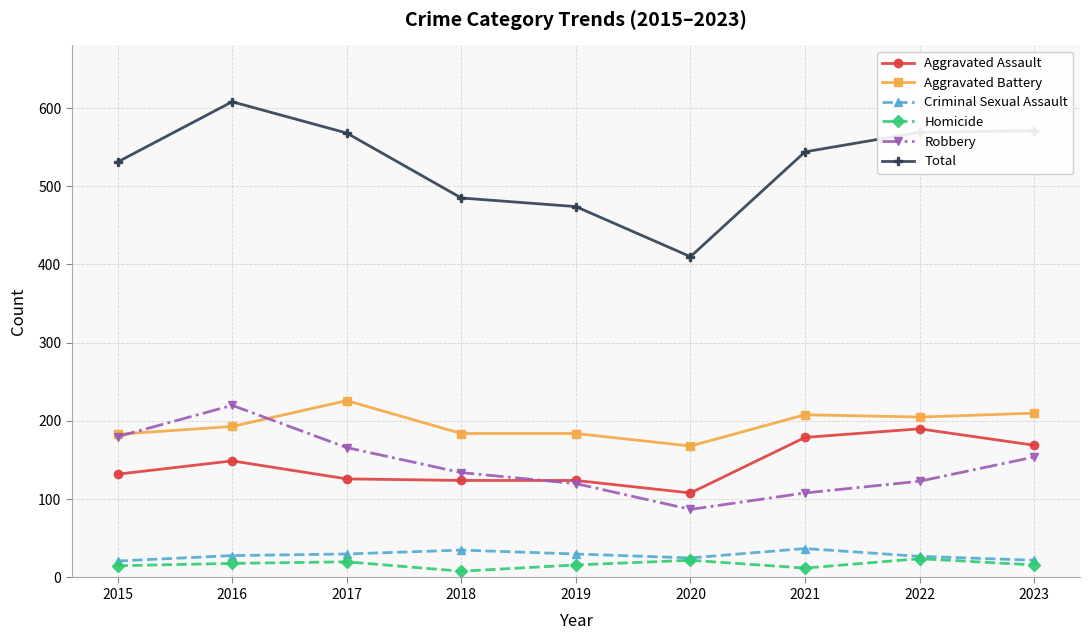

Is it true that Aggravated Assault equals 208 at 2016?

False